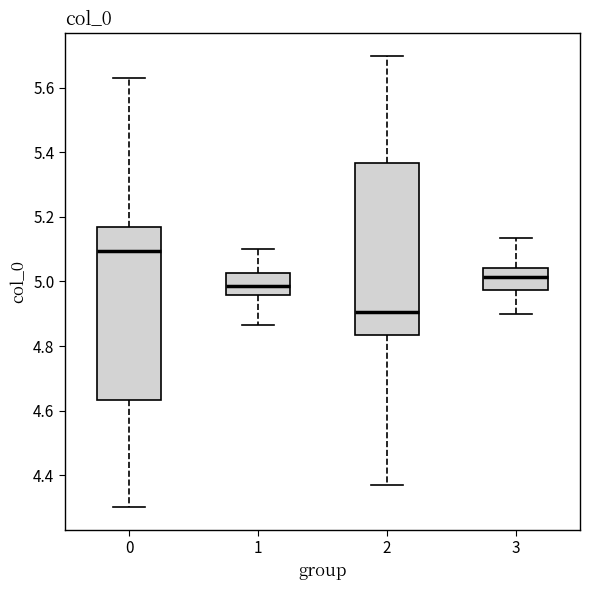

Reading left to right, read every box against the y-axis: the position of its median line, the range the box covers, and the ends of its whiskers. The values are not printed on the chart, so give them approximately, as read against the axis.

0: median 5.10, box 4.64 to 5.16, whiskers 4.30 to 5.64
1: median 4.98, box 4.96 to 5.02, whiskers 4.86 to 5.10
2: median 4.90, box 4.84 to 5.36, whiskers 4.36 to 5.70
3: median 5.02, box 4.98 to 5.04, whiskers 4.90 to 5.14